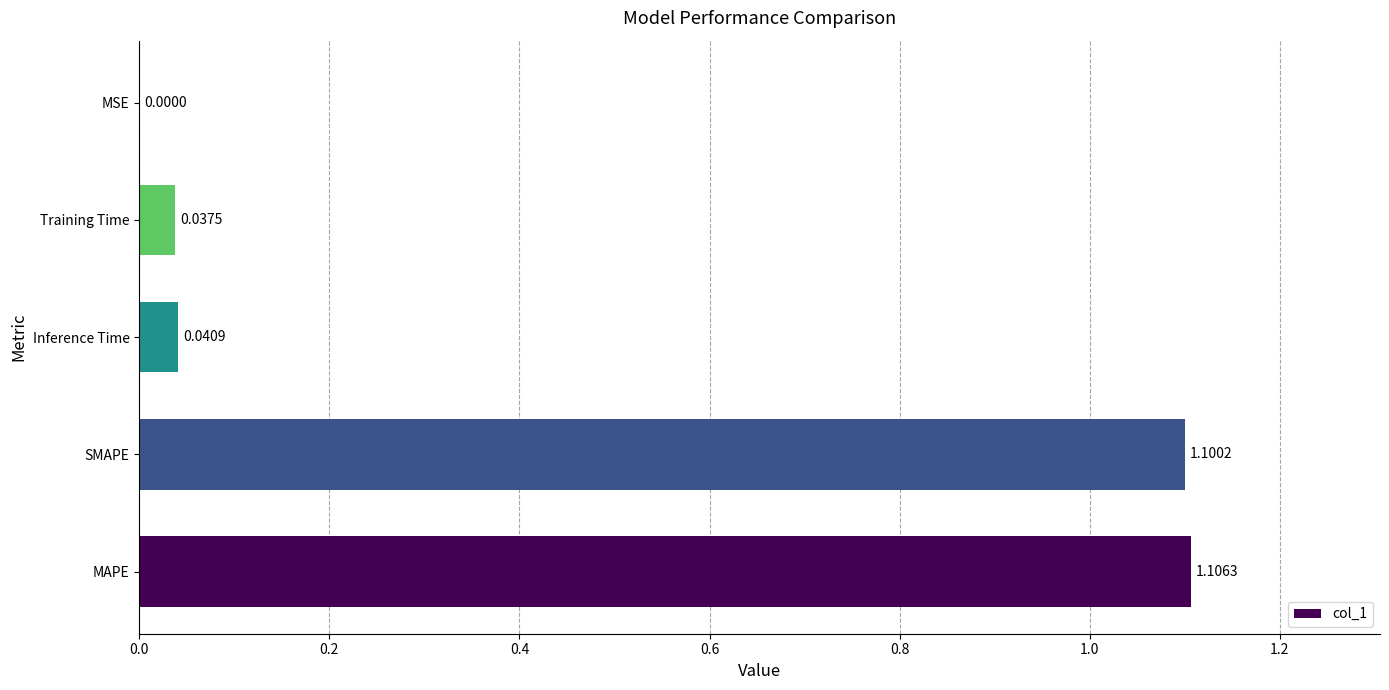

At which label is the value closest to 0?

MSE